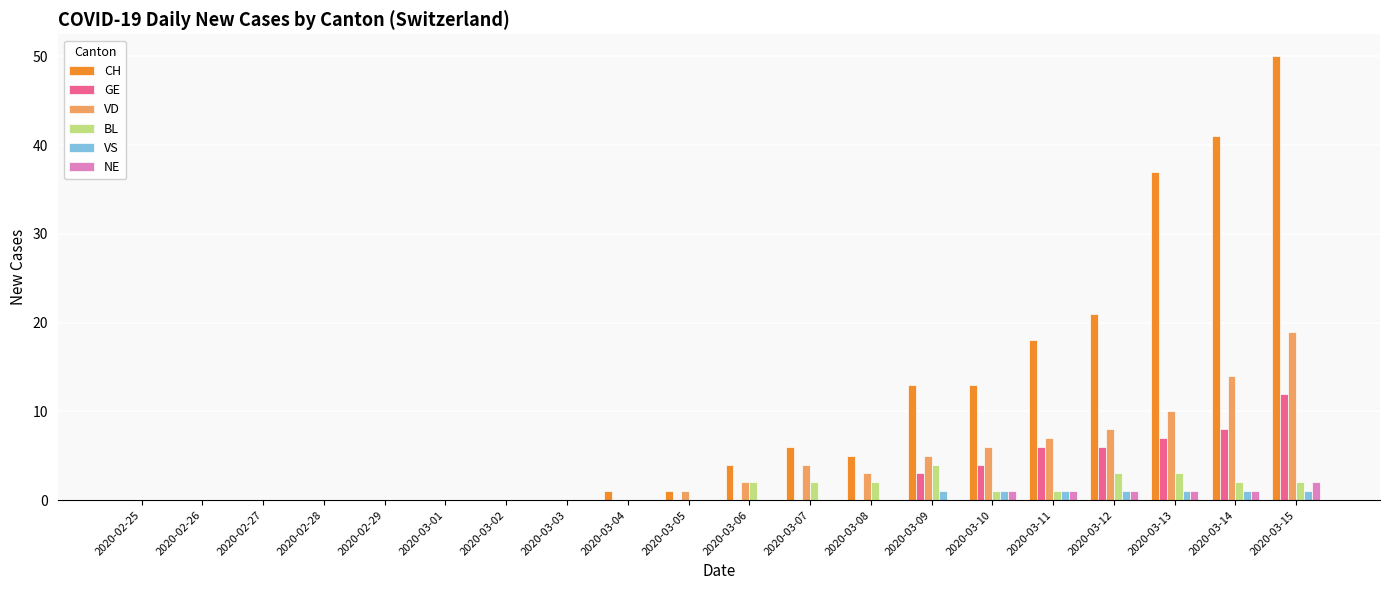

Reading right to left, what are all the values shown in this chart?

CH: 2020-03-15=50	2020-03-14=41	2020-03-13=37	2020-03-12=21	2020-03-11=18	2020-03-10=13	2020-03-09=13	2020-03-08=5	2020-03-07=6	2020-03-06=4	2020-03-05=1	2020-03-04=1	2020-03-03=0	2020-03-02=0	2020-03-01=0	2020-02-29=0	2020-02-28=0	2020-02-27=0	2020-02-26=0	2020-02-25=0
GE: 2020-03-15=12	2020-03-14=8	2020-03-13=7	2020-03-12=6	2020-03-11=6	2020-03-10=4	2020-03-09=3	2020-03-08=0	2020-03-07=0	2020-03-06=0	2020-03-05=0	2020-03-04=0	2020-03-03=0	2020-03-02=0	2020-03-01=0	2020-02-29=0	2020-02-28=0	2020-02-27=0	2020-02-26=0	2020-02-25=0
VD: 2020-03-15=19	2020-03-14=14	2020-03-13=10	2020-03-12=8	2020-03-11=7	2020-03-10=6	2020-03-09=5	2020-03-08=3	2020-03-07=4	2020-03-06=2	2020-03-05=1	2020-03-04=0	2020-03-03=0	2020-03-02=0	2020-03-01=0	2020-02-29=0	2020-02-28=0	2020-02-27=0	2020-02-26=0	2020-02-25=0
BL: 2020-03-15=2	2020-03-14=2	2020-03-13=3	2020-03-12=3	2020-03-11=1	2020-03-10=1	2020-03-09=4	2020-03-08=2	2020-03-07=2	2020-03-06=2	2020-03-05=0	2020-03-04=0	2020-03-03=0	2020-03-02=0	2020-03-01=0	2020-02-29=0	2020-02-28=0	2020-02-27=0	2020-02-26=0	2020-02-25=0
VS: 2020-03-15=1	2020-03-14=1	2020-03-13=1	2020-03-12=1	2020-03-11=1	2020-03-10=1	2020-03-09=1	2020-03-08=0	2020-03-07=0	2020-03-06=0	2020-03-05=0	2020-03-04=0	2020-03-03=0	2020-03-02=0	2020-03-01=0	2020-02-29=0	2020-02-28=0	2020-02-27=0	2020-02-26=0	2020-02-25=0
NE: 2020-03-15=2	2020-03-14=1	2020-03-13=1	2020-03-12=1	2020-03-11=1	2020-03-10=1	2020-03-09=0	2020-03-08=0	2020-03-07=0	2020-03-06=0	2020-03-05=0	2020-03-04=0	2020-03-03=0	2020-03-02=0	2020-03-01=0	2020-02-29=0	2020-02-28=0	2020-02-27=0	2020-02-26=0	2020-02-25=0